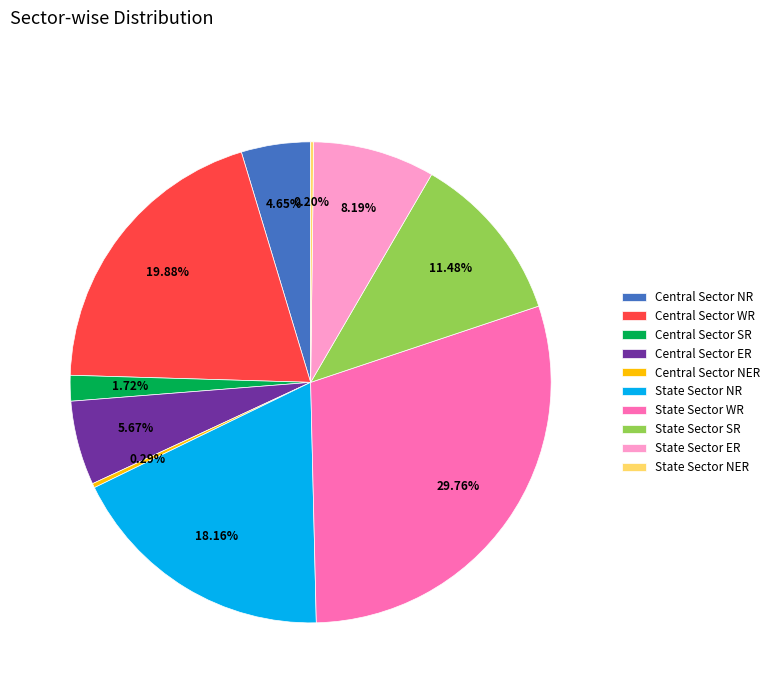

How much of the chart is everything except State Sector SR?

88.5%